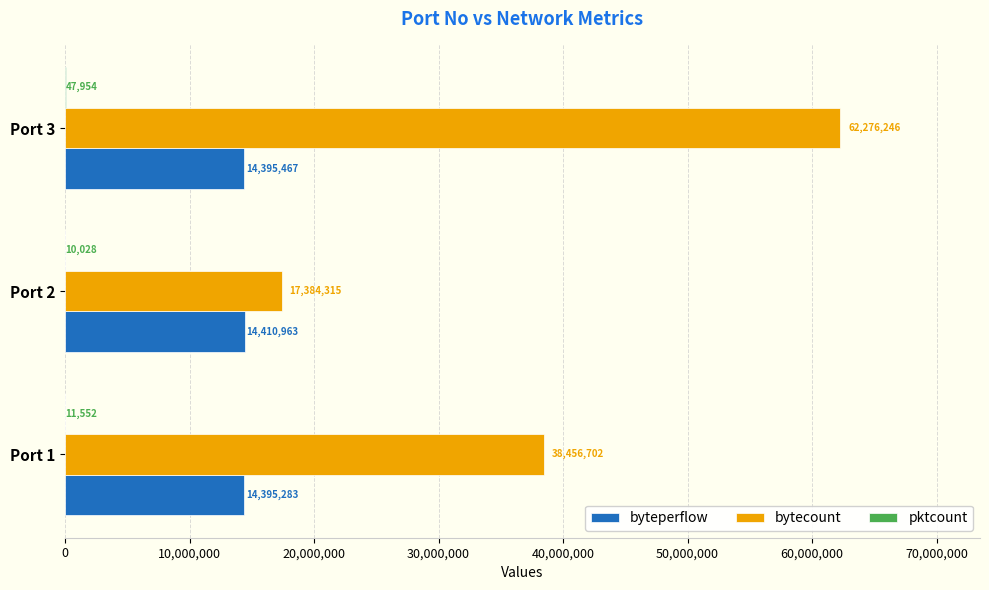

Between Port 1 and Port 3, which series saw the biggest shift?

bytecount